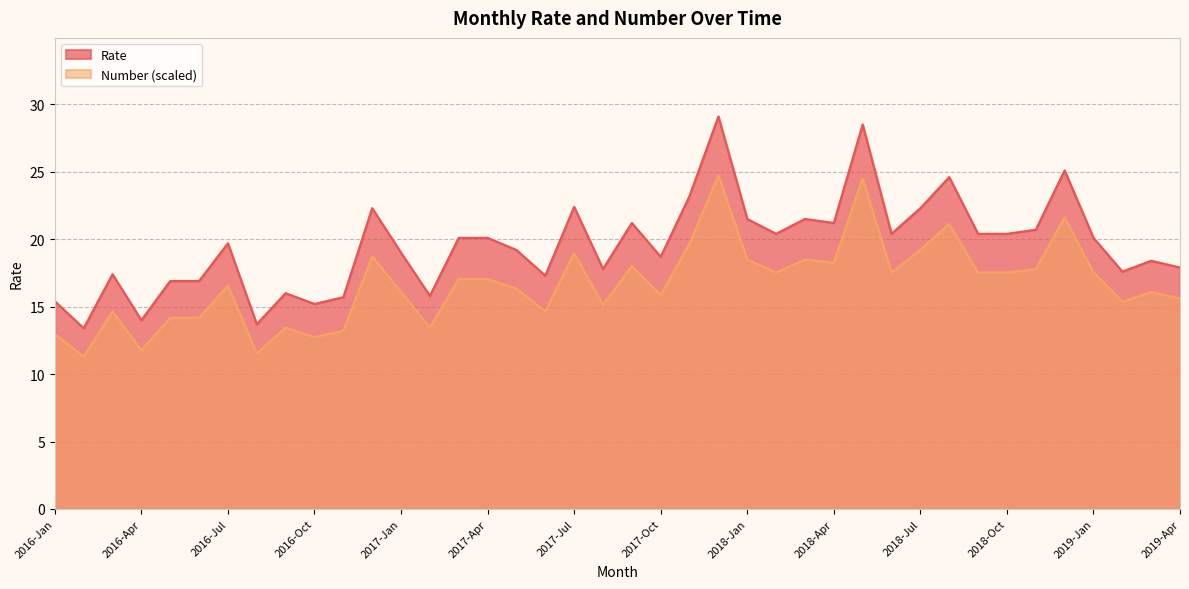

Count the number of data series in this chart.

2